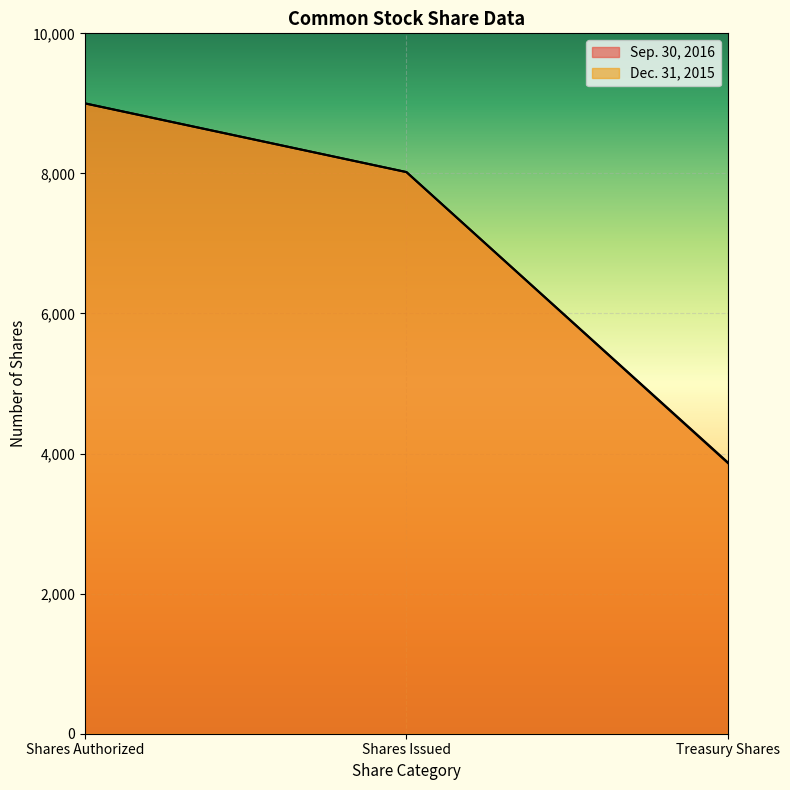

Reading left to right, transcribe all the data shown in this chart.

Sep. 30, 2016: 9000	8019	3872
Dec. 31, 2015: 9000	8019	3863